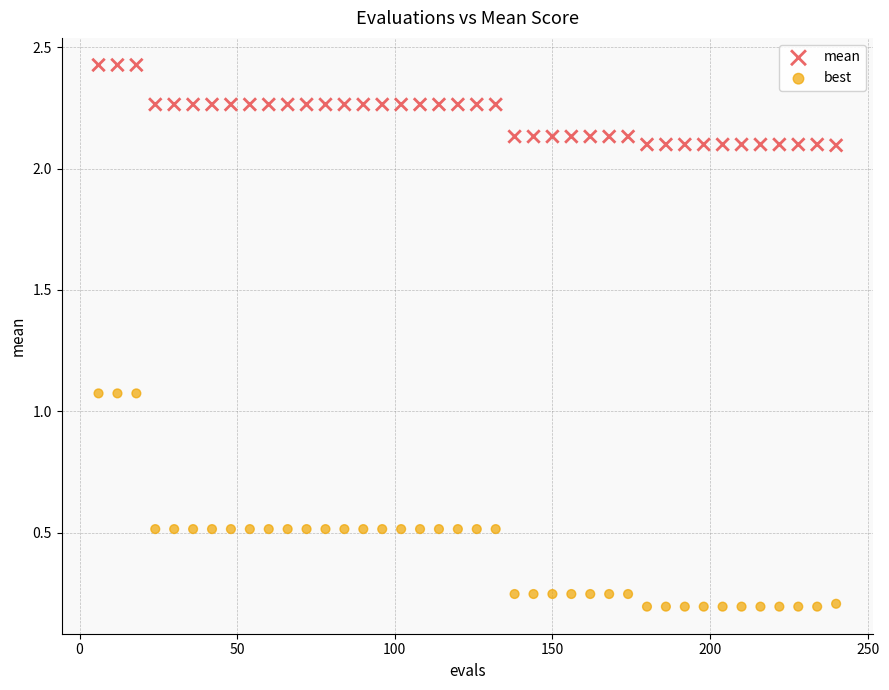

Which series has the widest spread of Y values?

best